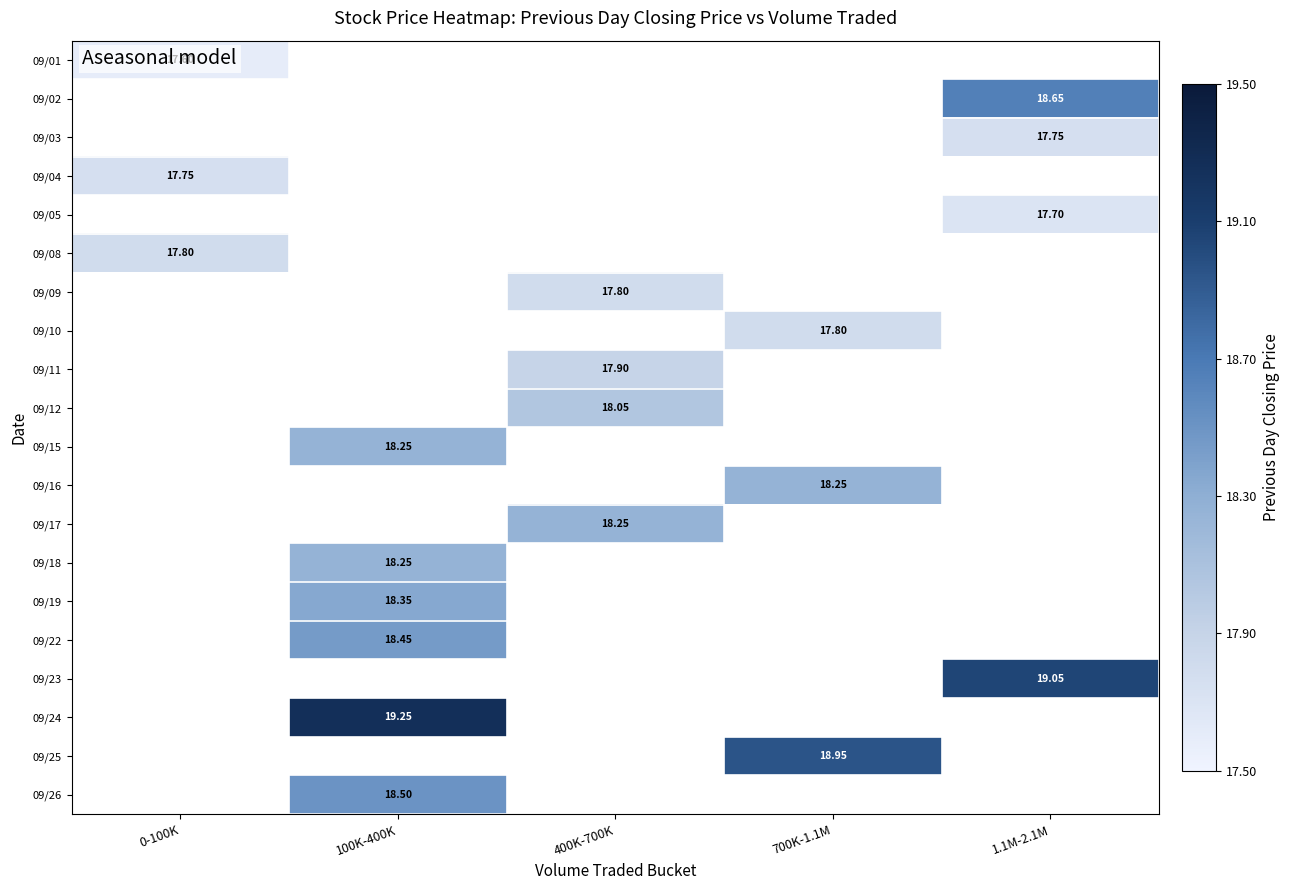

Is the value of 09/23 at 1.1M-2.1M greater than the value of 09/24 at 100K-400K?

No